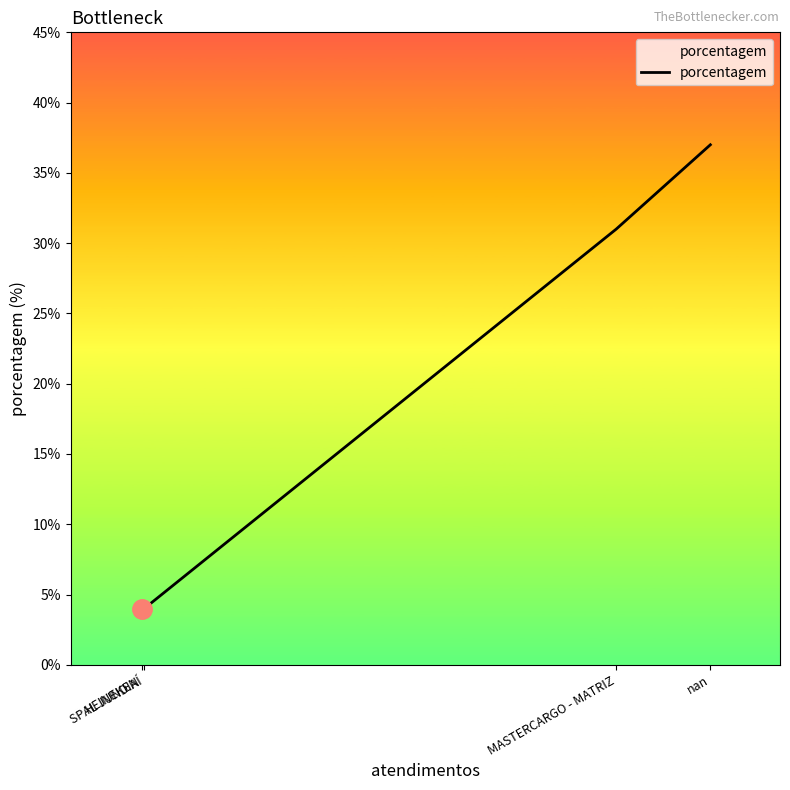

What is the maximum value shown in the chart?

37